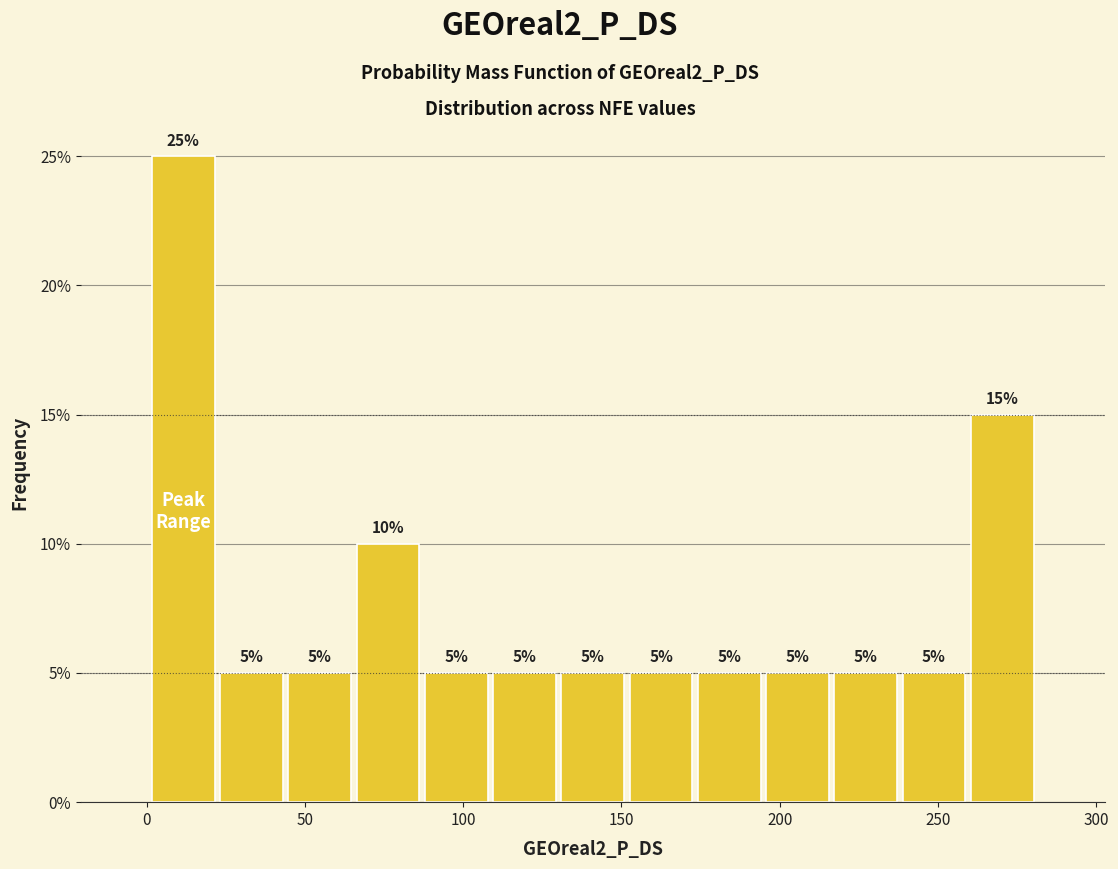

What is the height of the bar covering 260 to 280 on the x-axis? The bar edges are not printed on the chart, so give them approximately, as read against the axis.

15